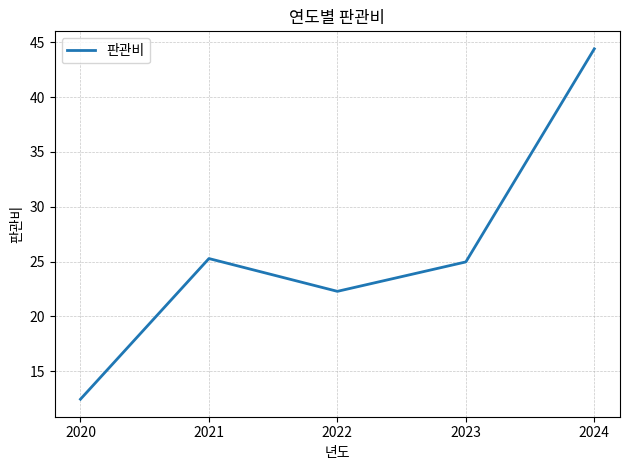

What is the sum of the values at 2021 and 2022?

47.5